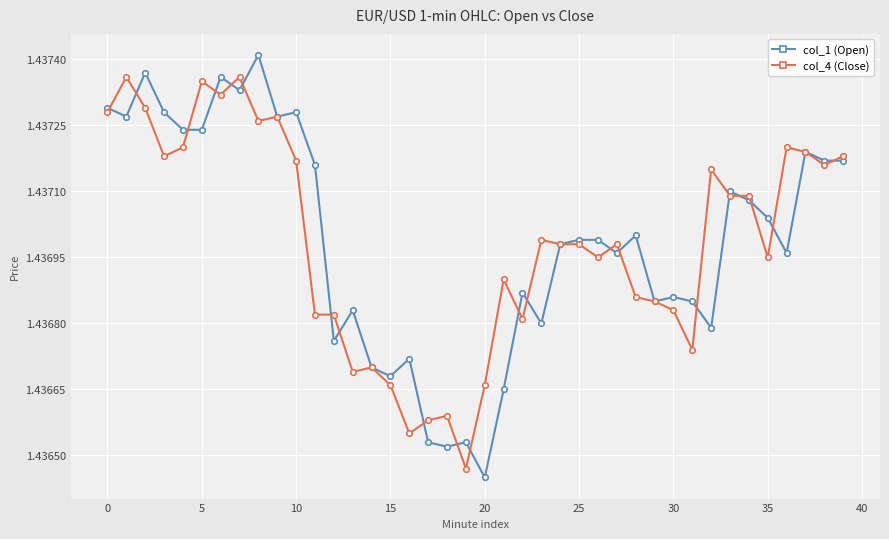

List the series in order of their peak value, highest first.

col_1 (Open), col_4 (Close)